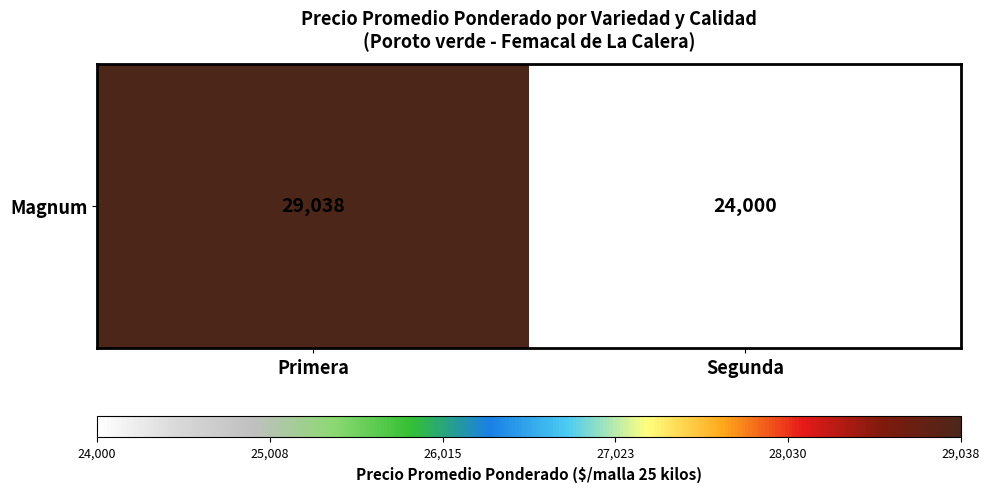

Where is the data nearest to the value 26518?

Segunda